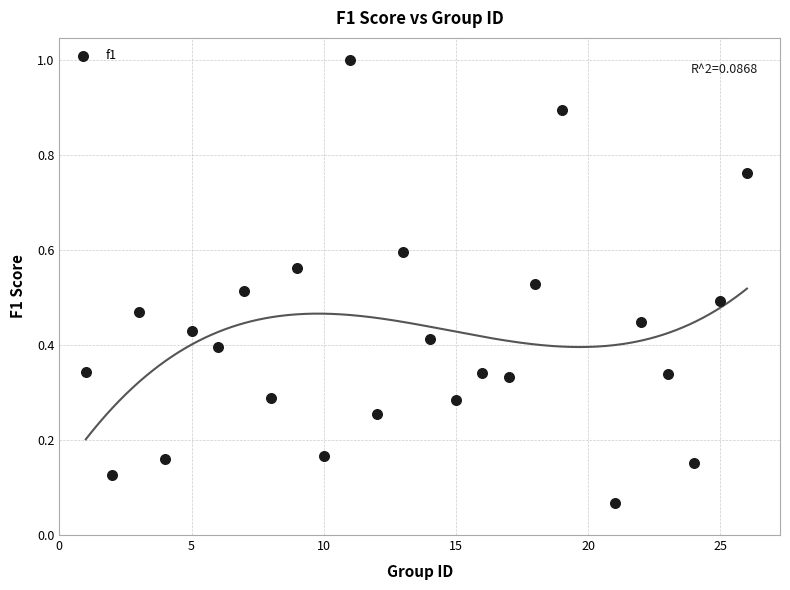

What is the range of Y values (max minus min)?

0.9